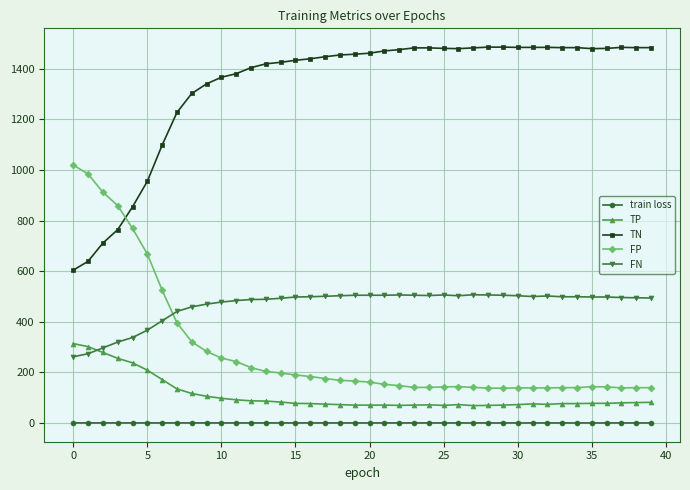

List the series in order of their peak value, lowest first.

train loss, TP, FN, FP, TN